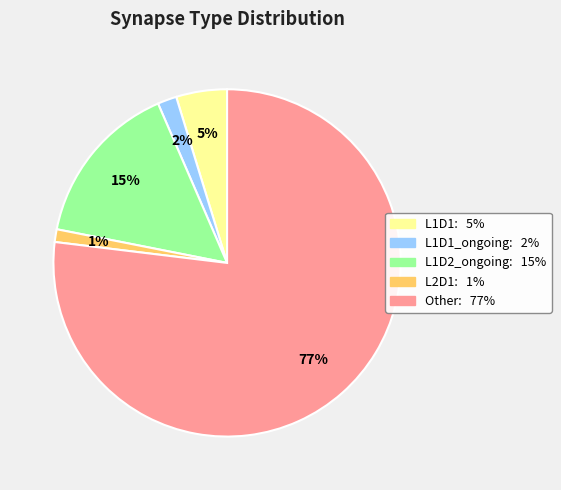

To the nearest percent, what is the difference between the largest and smallest slice percentages?

76%